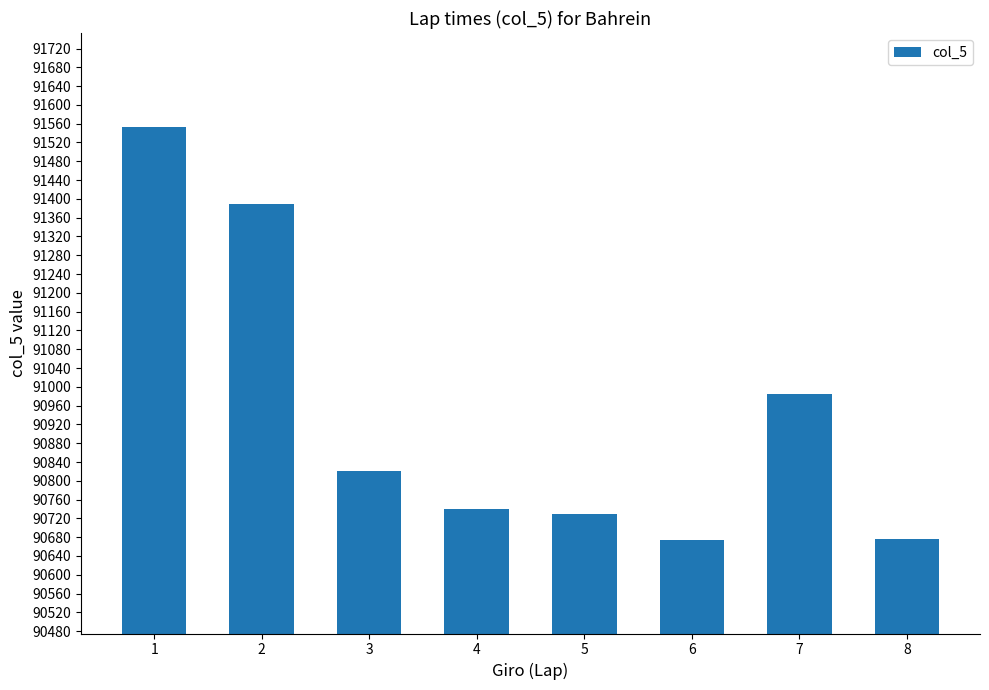

What is the change in value from 6 to 8?

+2